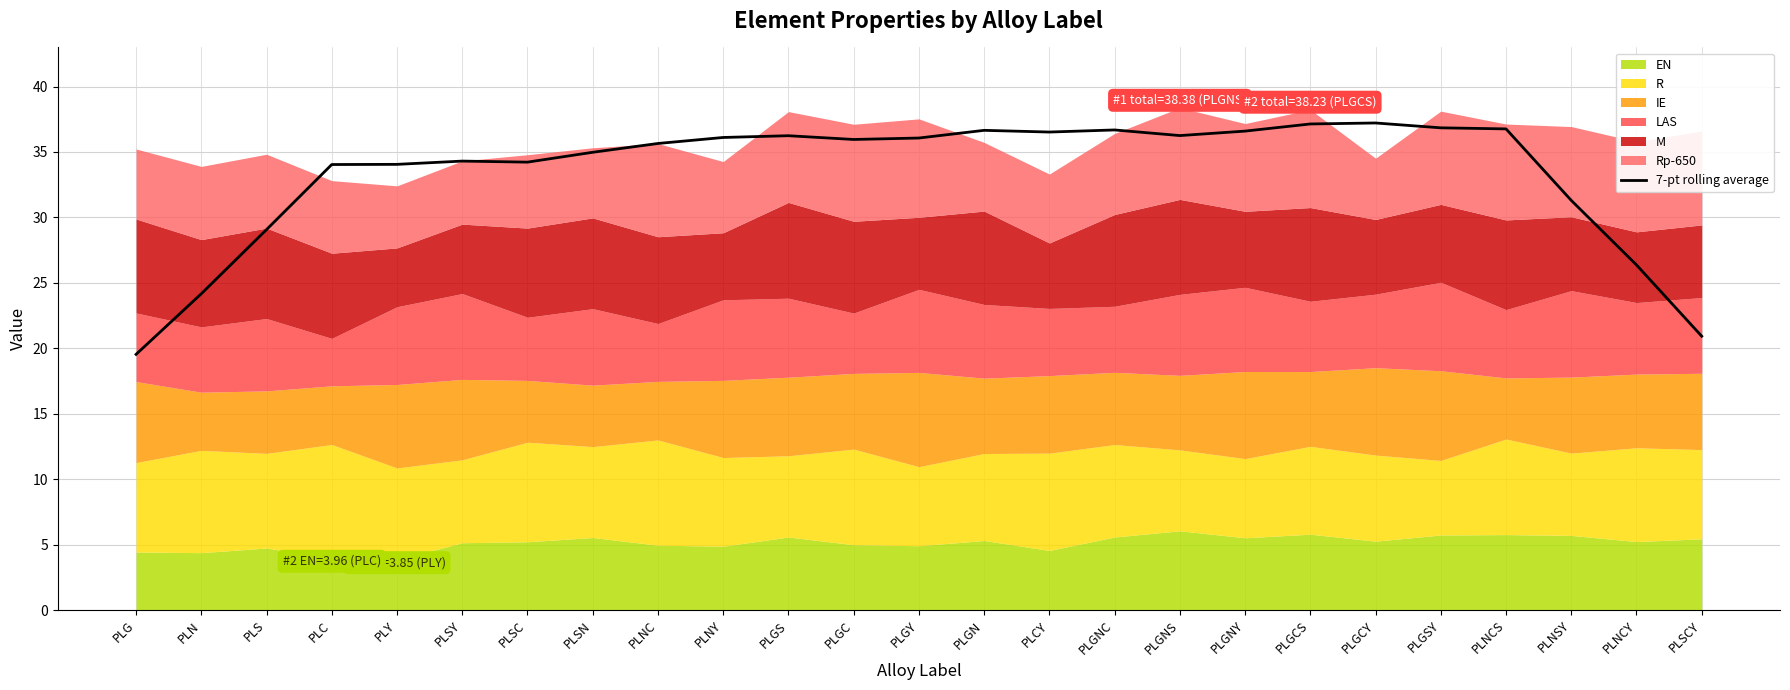

Reading left to right, list all the values displayed in this chart.

PLG=19.5	PLN=24.2	PLS=29.1	PLC=34.0	PLY=34.1	PLSY=34.3	PLSC=34.2	PLSN=35.0	PLNC=35.6	PLNY=36.1	PLGS=36.2	PLGC=36.0	PLGY=36.1	PLGN=36.7	PLCY=36.5	PLGNC=36.7	PLGNS=36.3	PLGNY=36.6	PLGCS=37.1	PLGCY=37.2	PLGSY=36.8	PLNCS=36.8	PLNSY=31.3	PLNCY=26.4	PLSCY=20.9